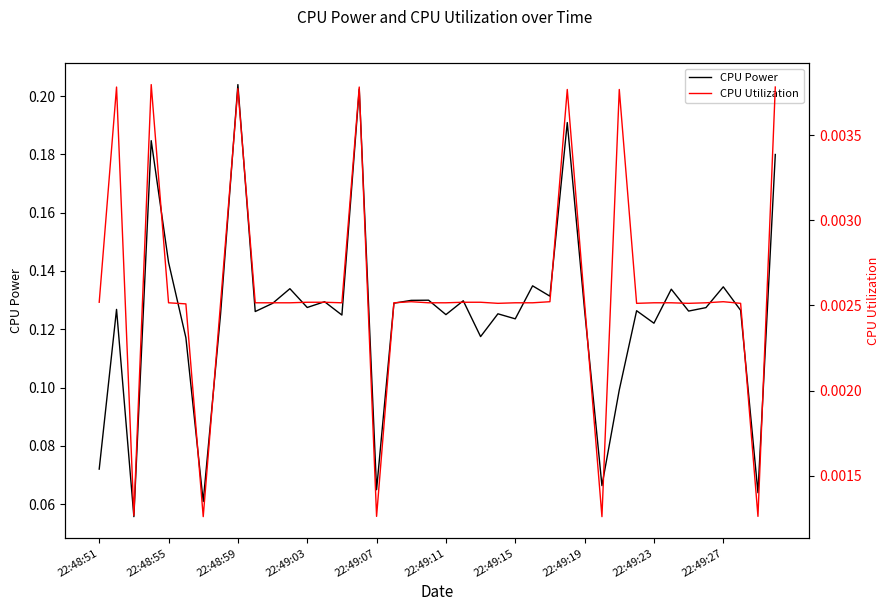

List the series in order of their peak value, lowest first.

CPU Utilization, CPU Power